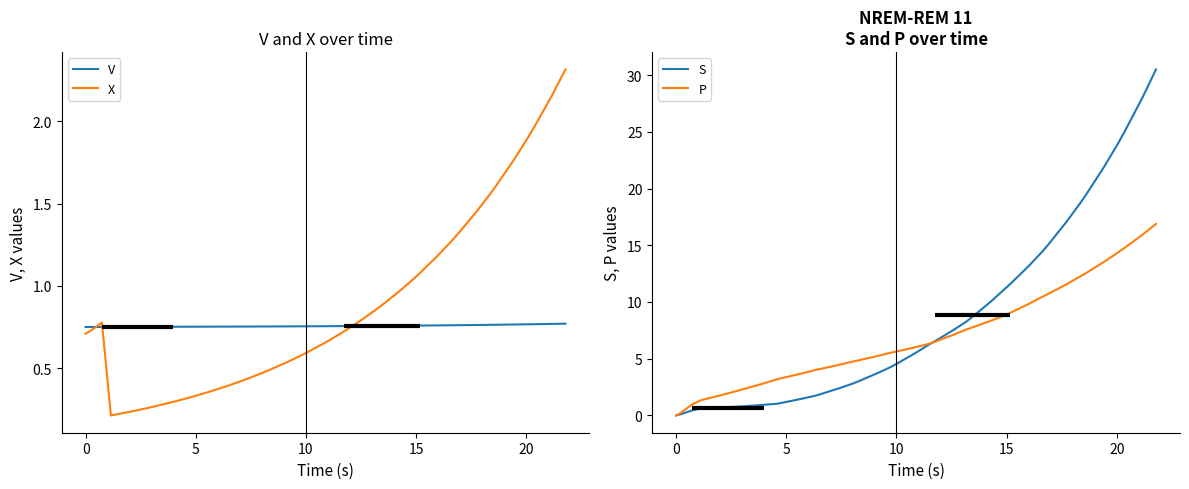

After their last crossing, which series has the higher values: X or V?

X